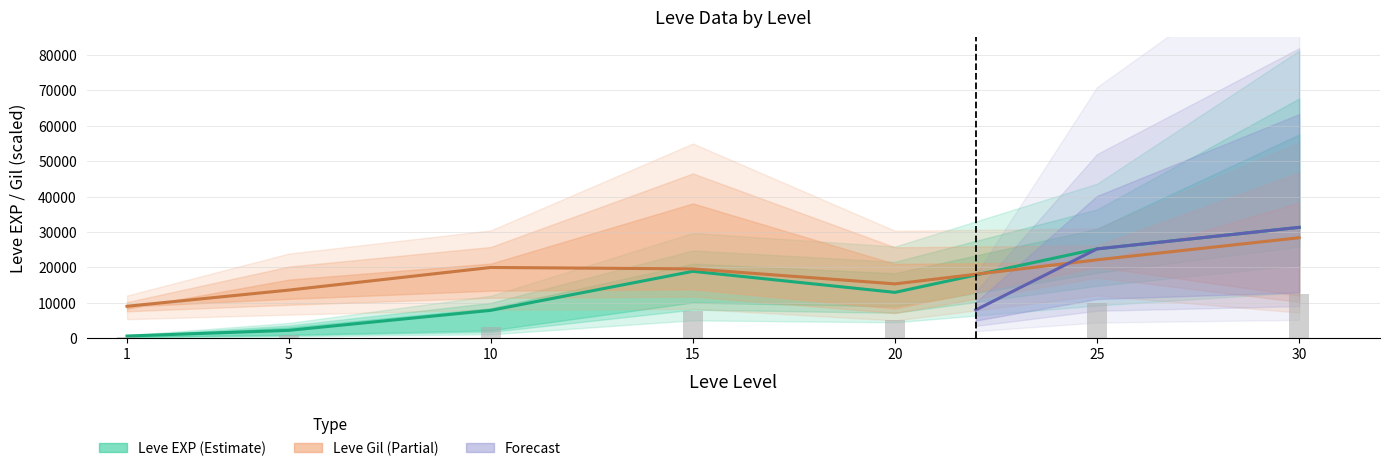

Reading left to right, list all the values displayed in this chart.

1=252	5=892	10=3152	15=7564	20=5184	25=10100	30=12532